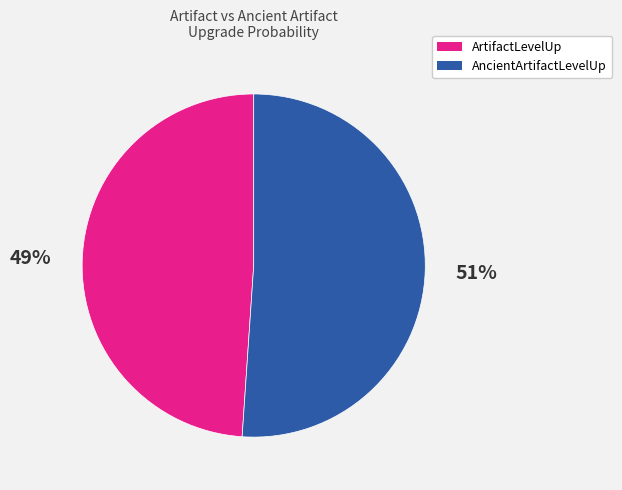

To the nearest percent, what portion does AncientArtifactLevelUp represent?

51%